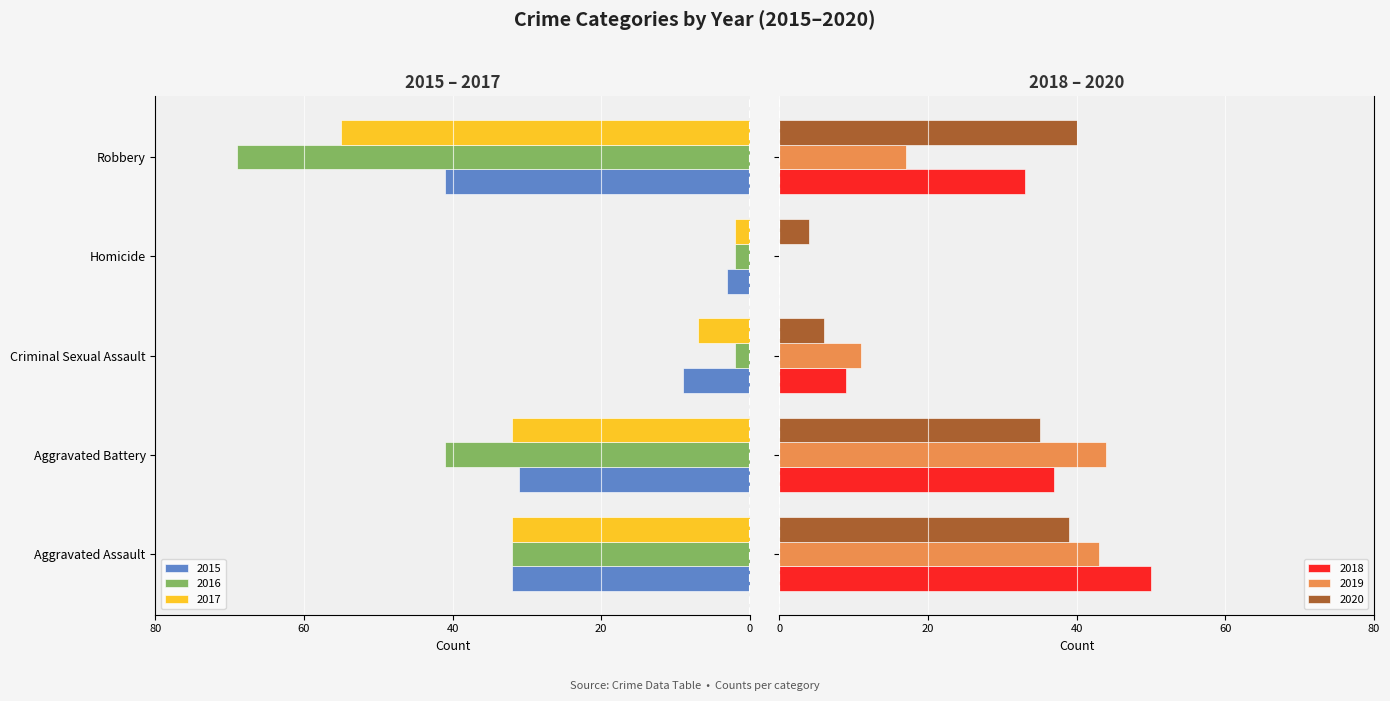

What is the maximum value for 2018?

50